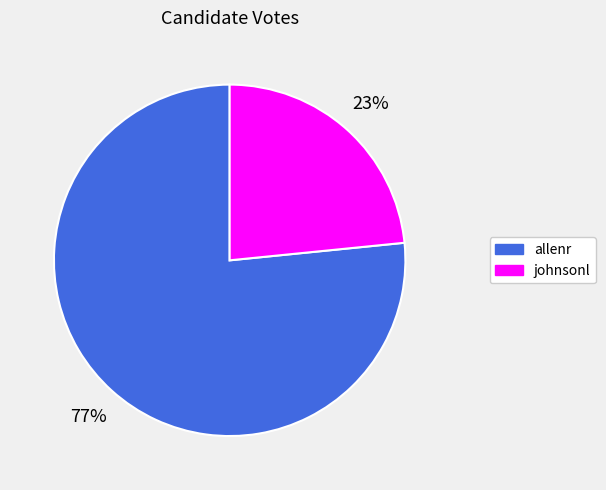

Is the sum of johnsonl and allenr greater than half?

Yes